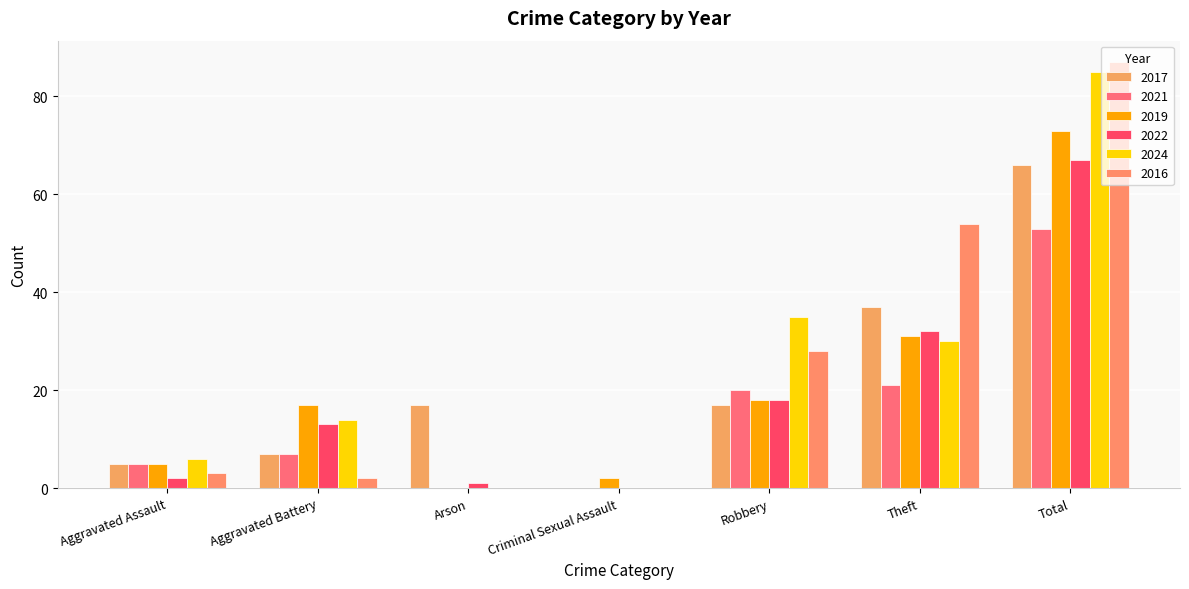

How many categories are shown in the chart?

7